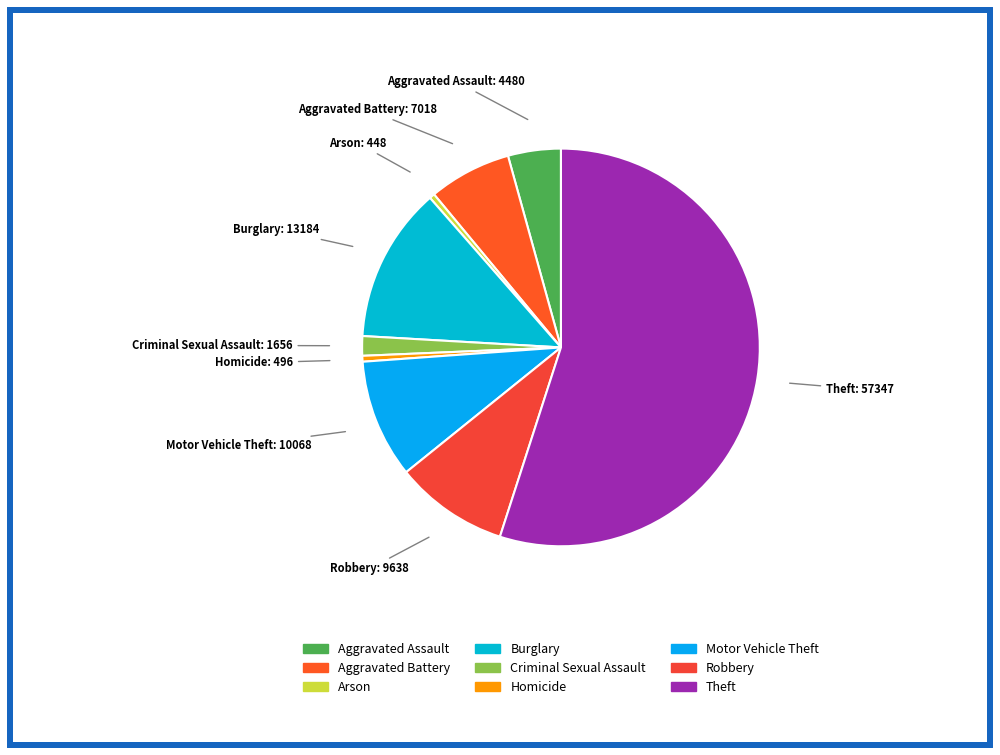

What is the majority slice?

Theft